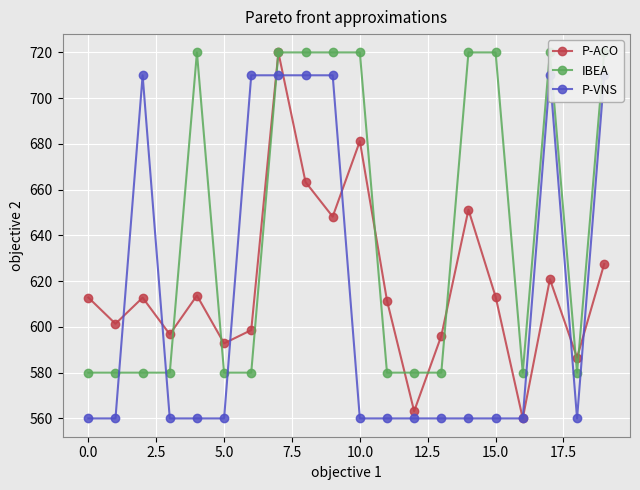

Count the IBEA values in the range 580 to 720.

20